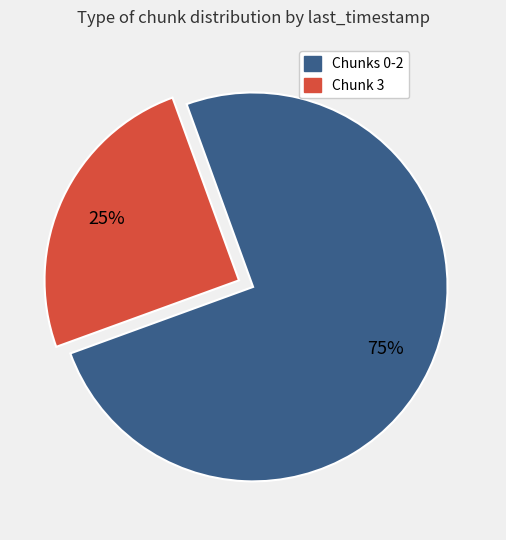

Is there a majority slice in this chart?

Yes